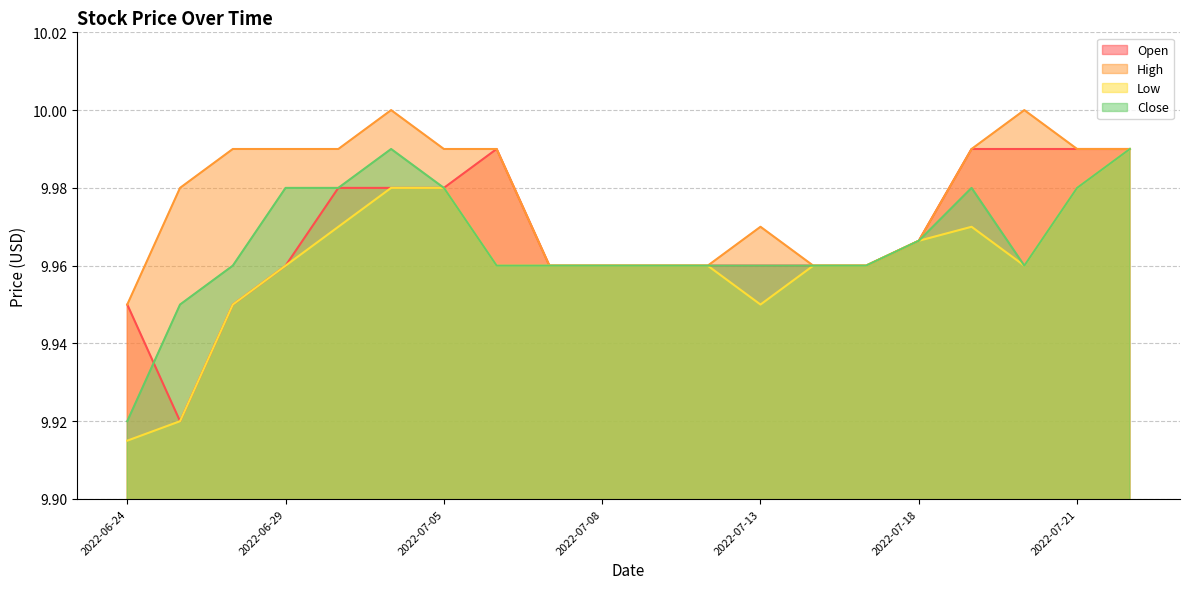

Rank the series by their maximum value, from lowest to highest.

Open, Low, Close, High